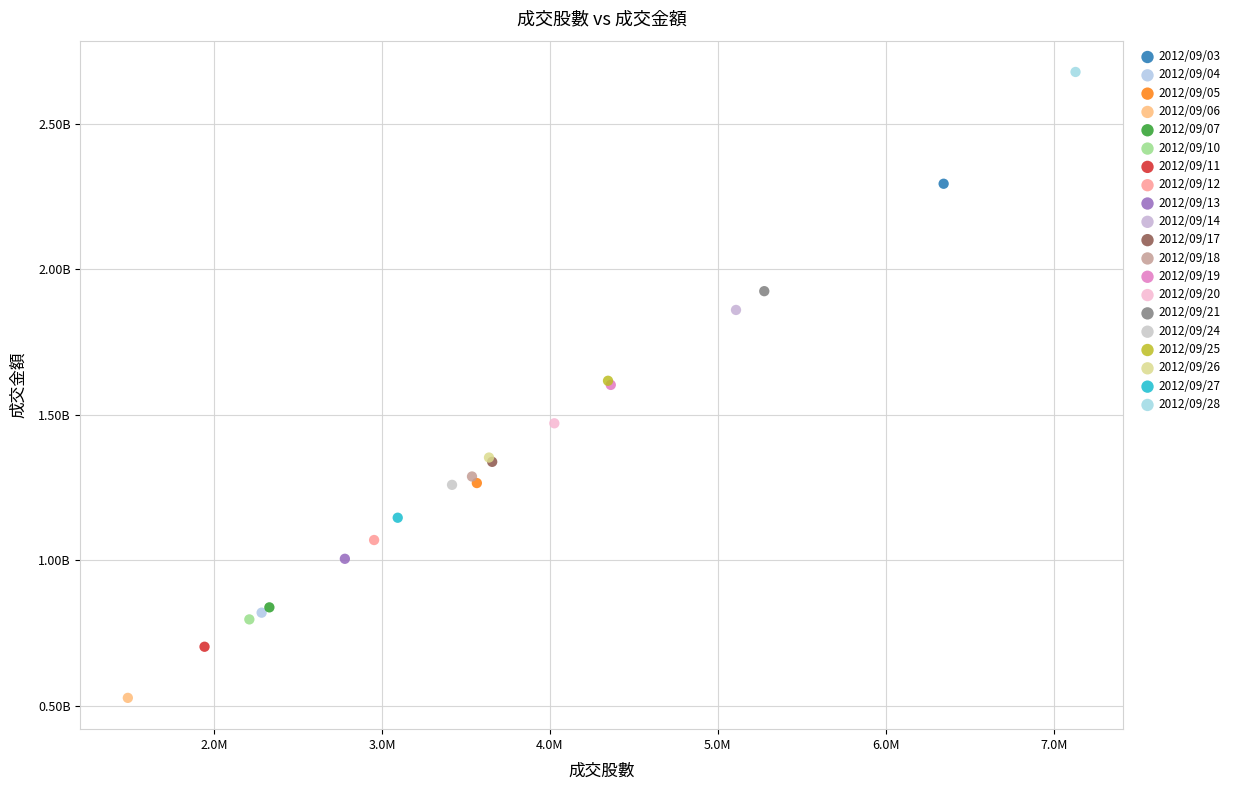

Which series reaches the minimum Y coordinate?

2012/09/06